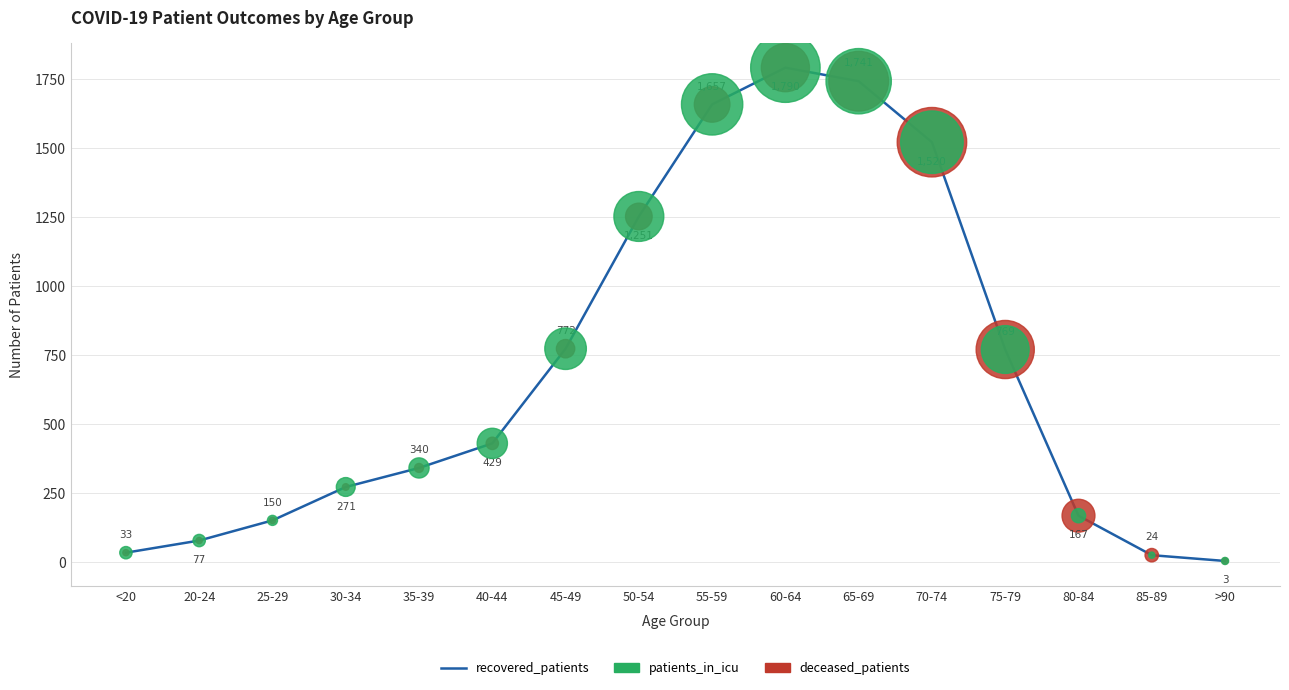

Which label corresponds to the smallest value in the chart?

>90